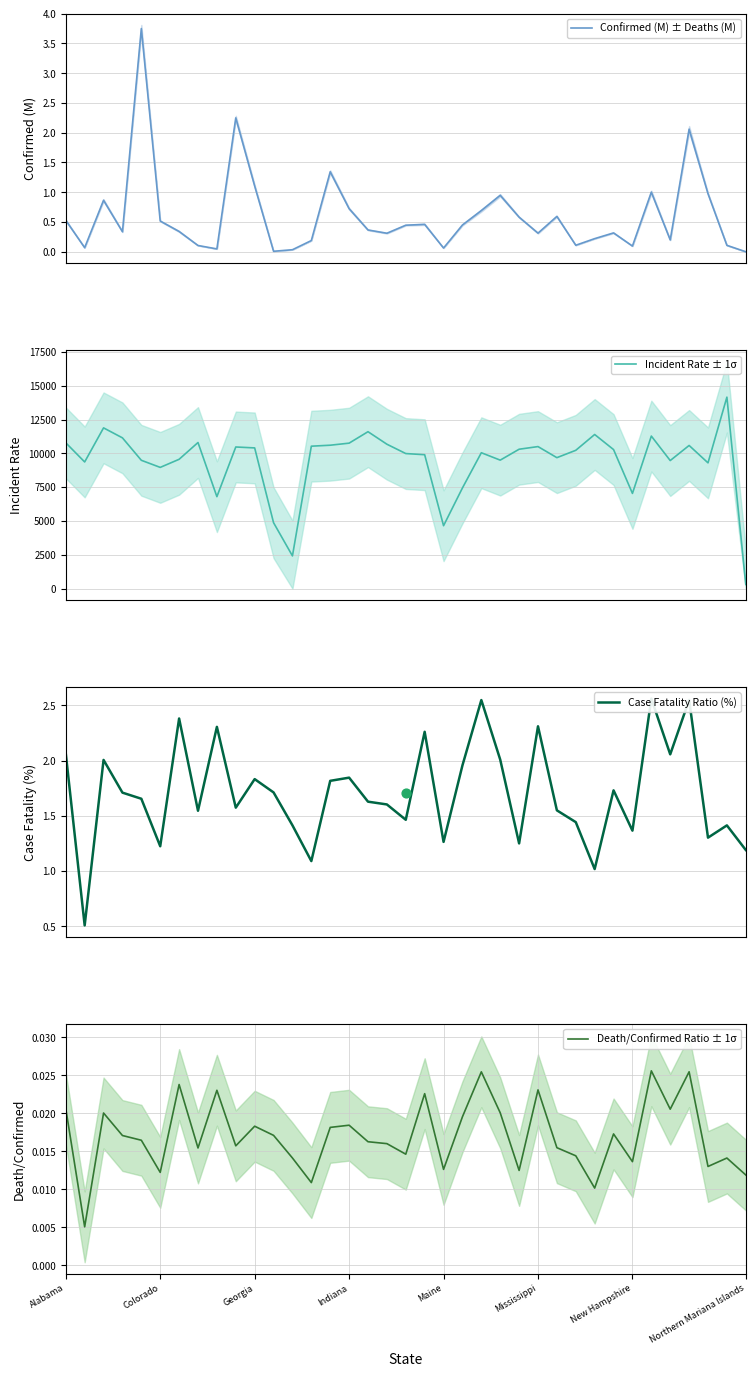

Which series has the largest total across all categories?

Incident Rate ± 1σ